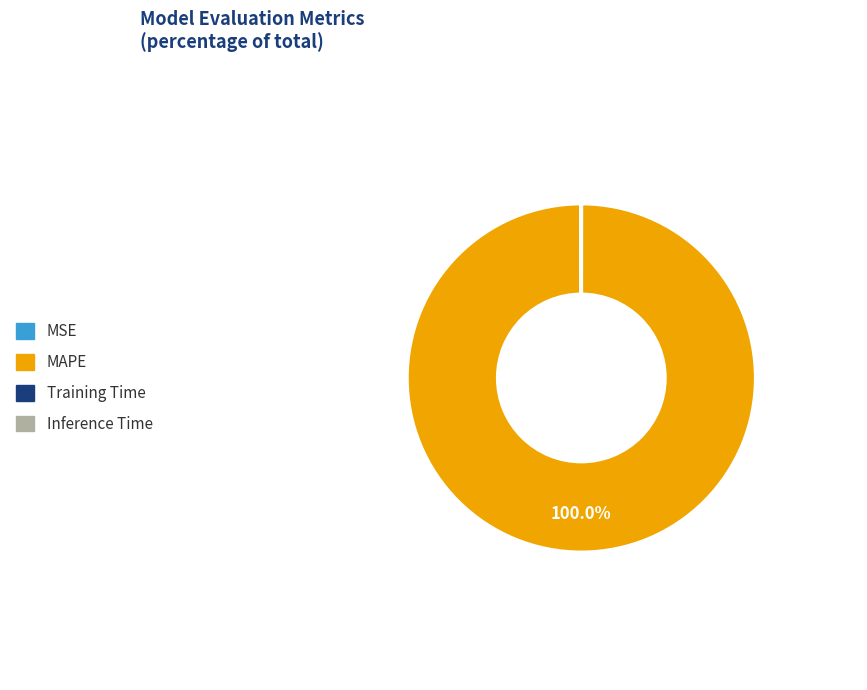

What is the majority slice?

MAPE